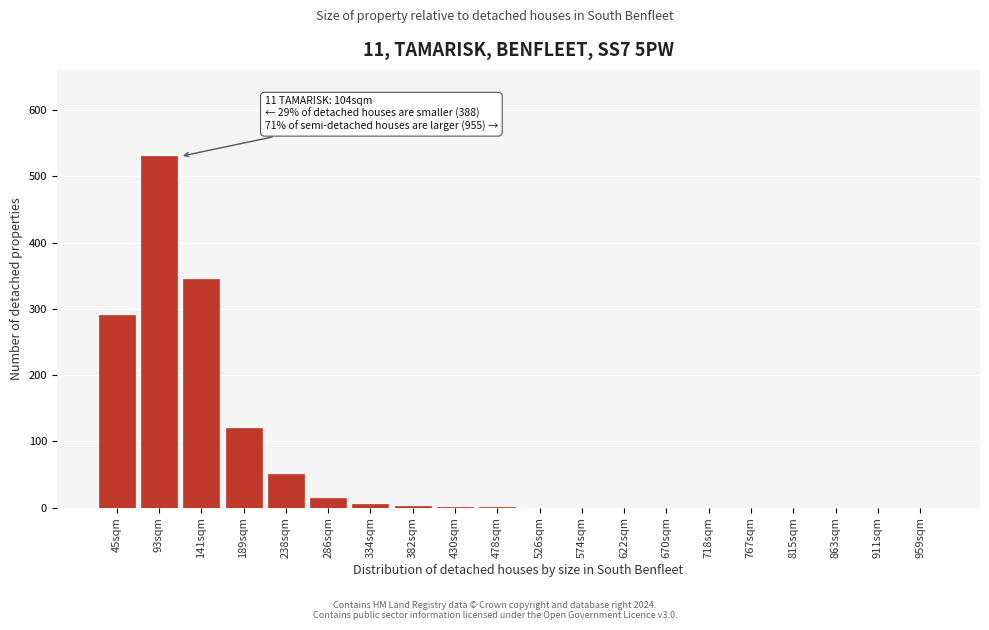

At which label is the value closest to 265?

45sqm